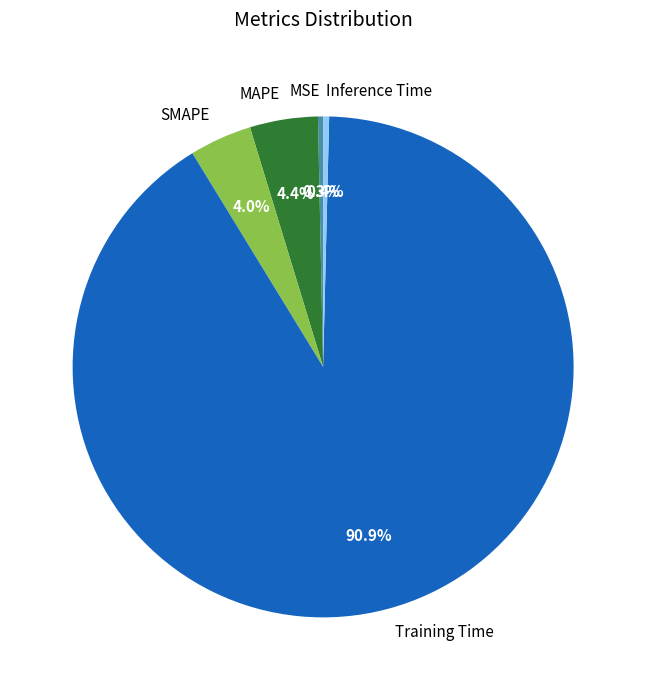

What is the largest slice in the pie chart?

Training Time